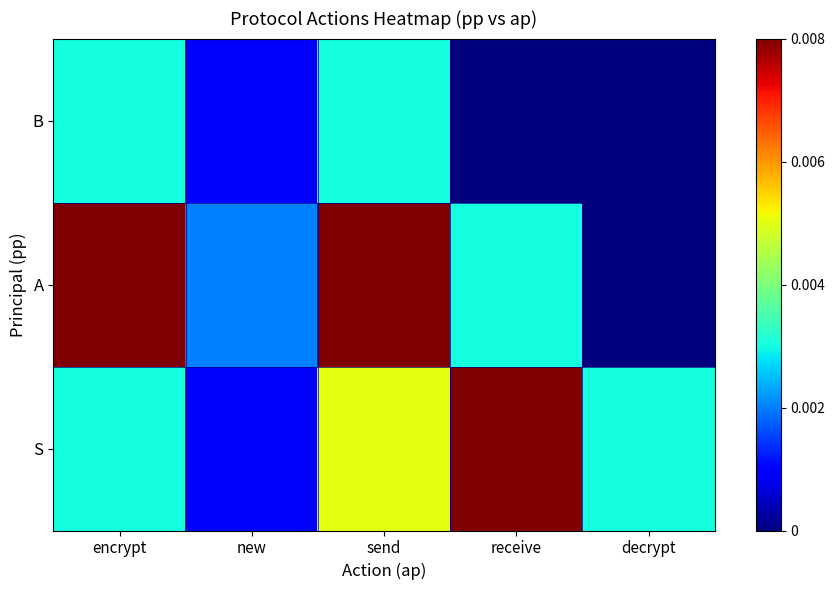

At receive, list the series in order from largest to smallest.

S, A, B